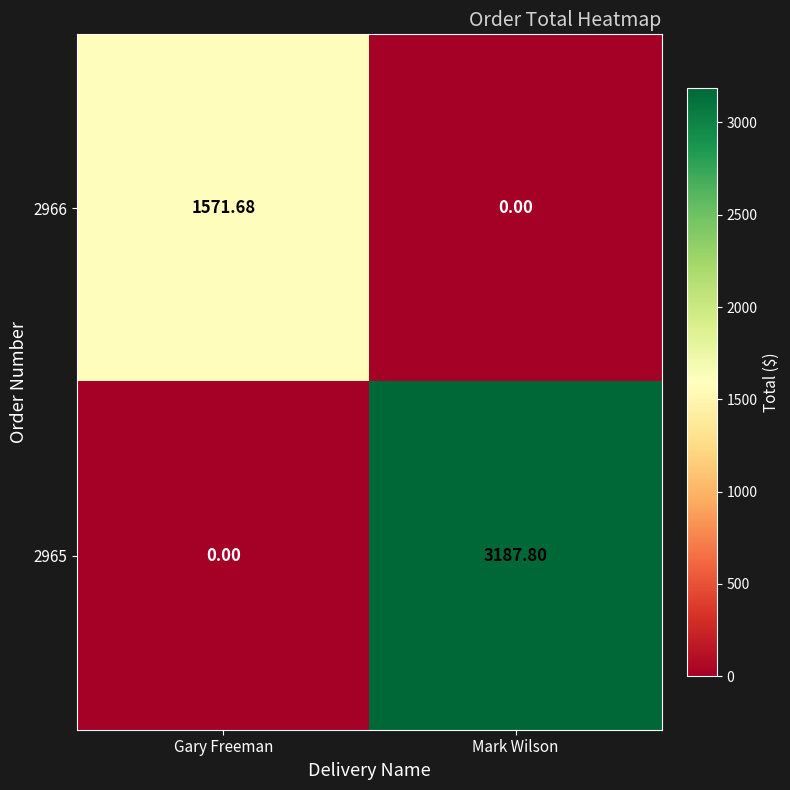

Where is 2965 nearest to the value 1593?

Gary Freeman